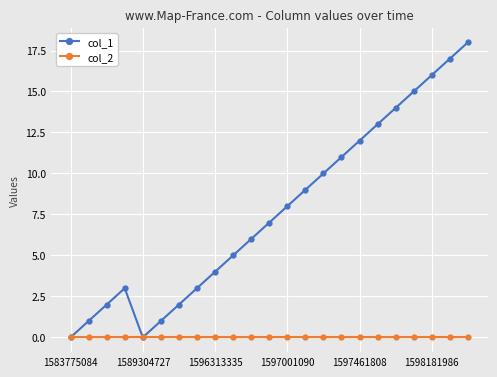

Rank the series by their maximum value, from lowest to highest.

col_2, col_1